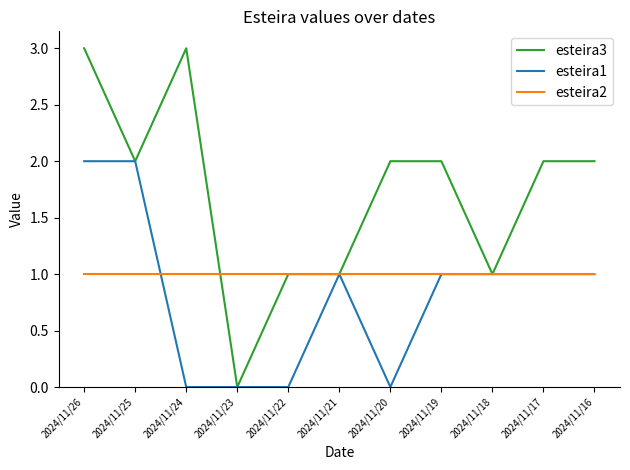

Which series has the largest range (max minus min)?

esteira3